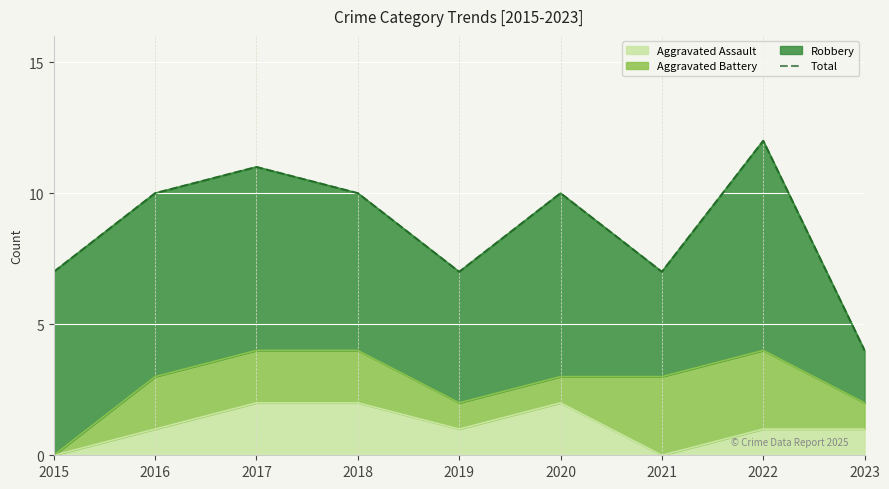

The chart shows a value of 7 at 2023. True or false?

False